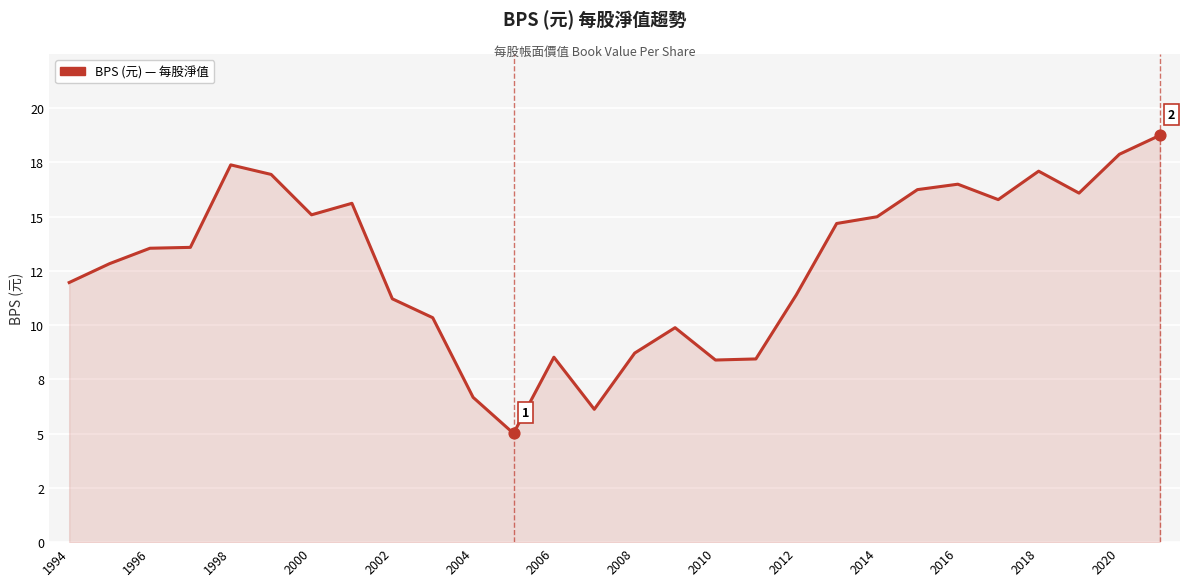

Is this an area chart (filled region under the line)?

Yes